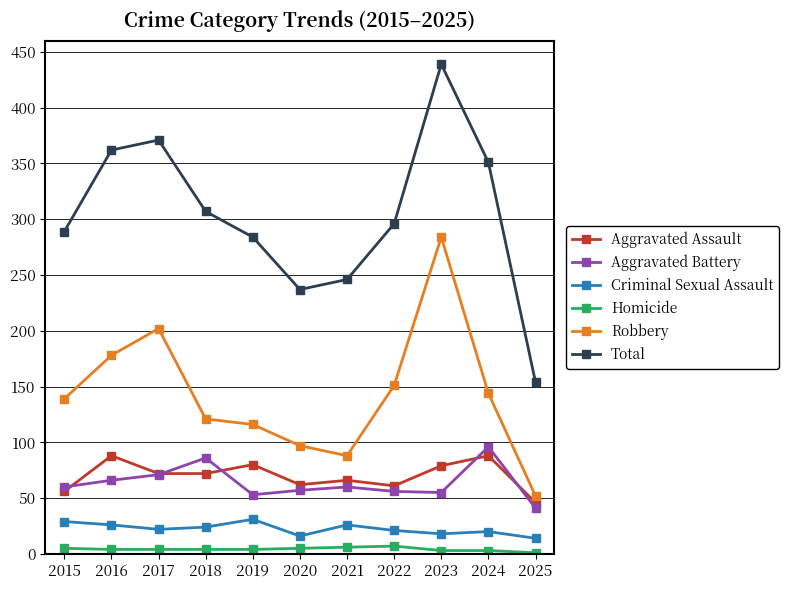

What is the greatest value displayed?

439